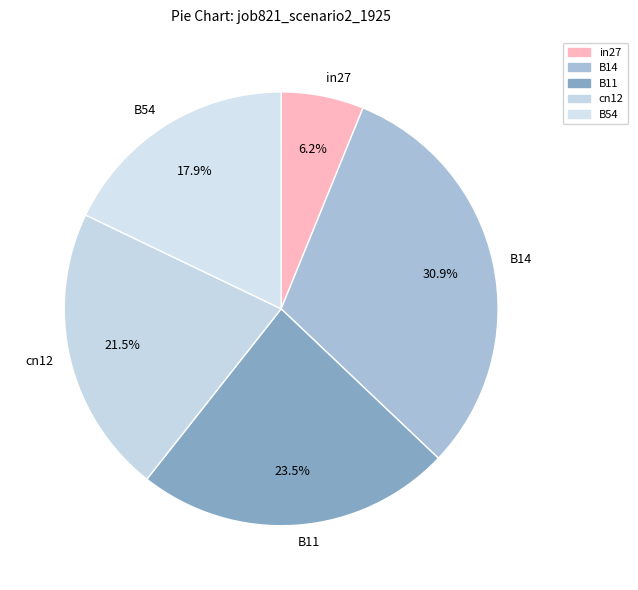

Count the number of slices in the pie.

5